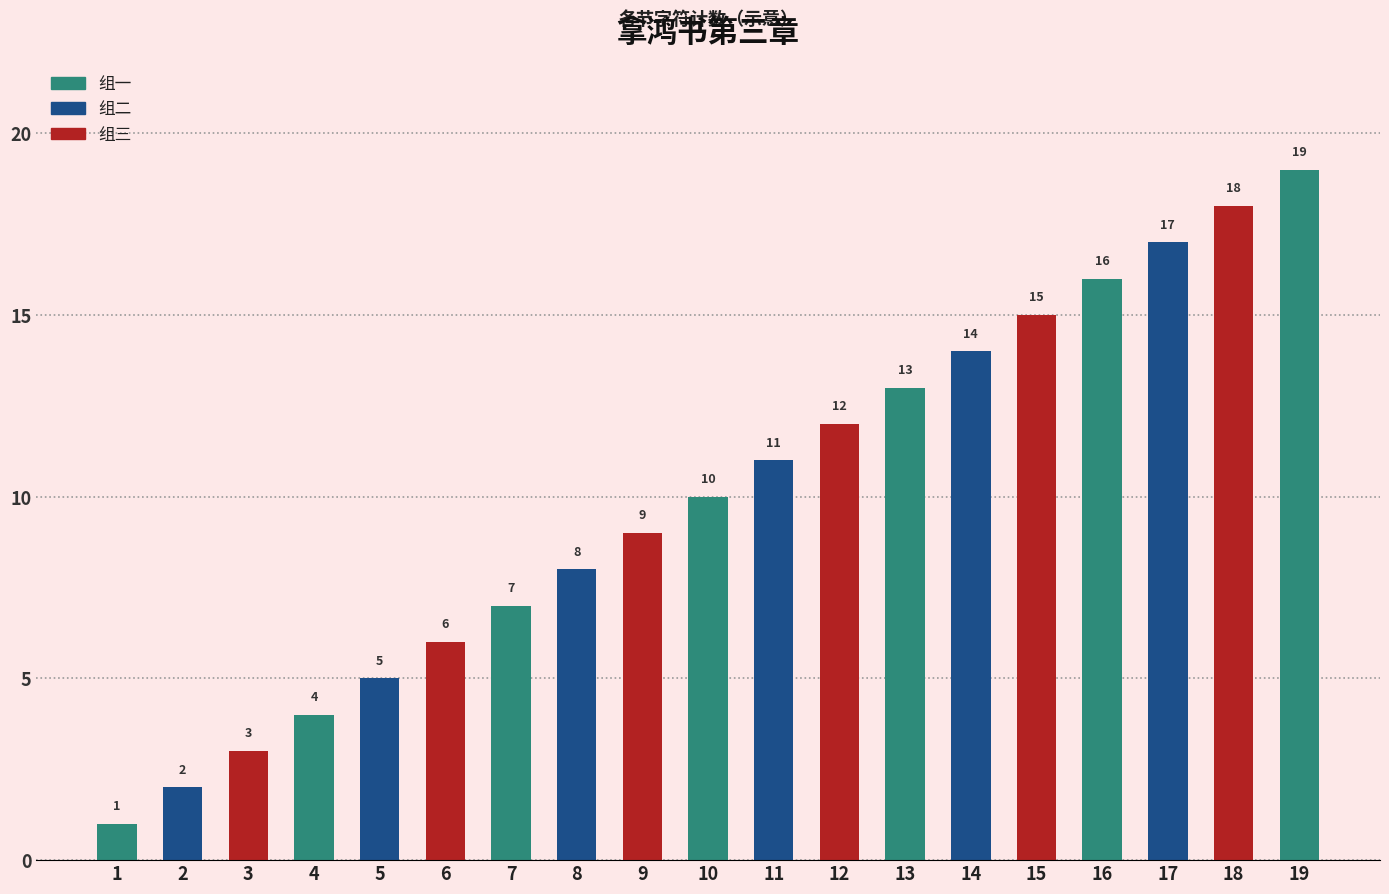

What is the difference between the maximum and second lowest values?

17